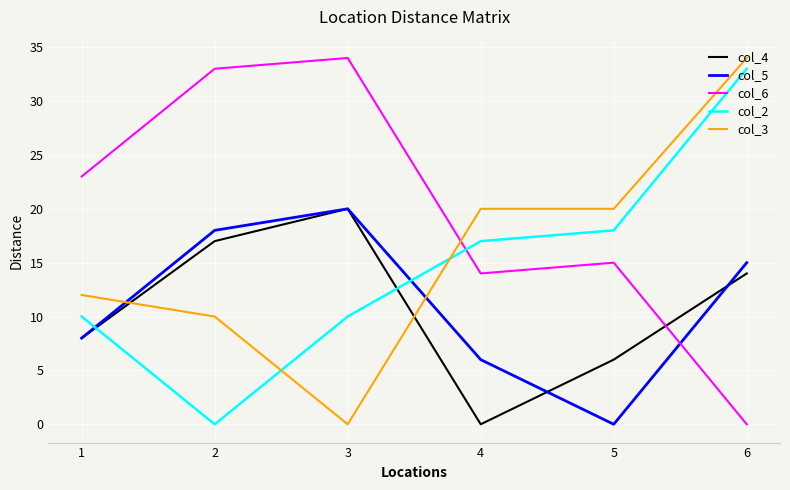

At which category is the sum across all series the highest?

6